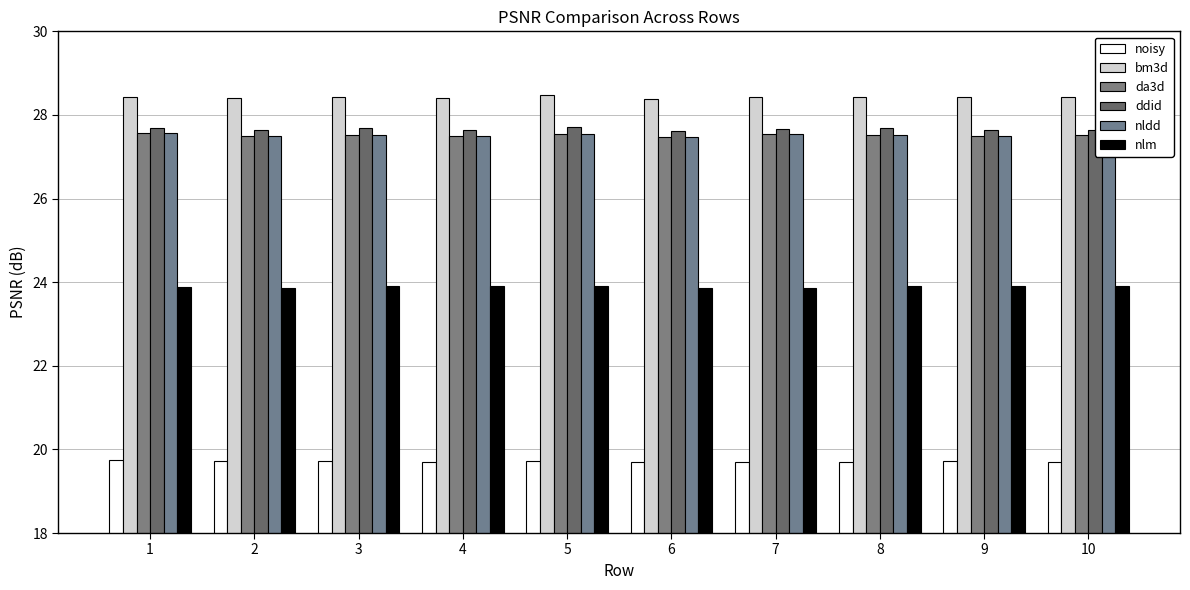

How many bars are there in total?

60